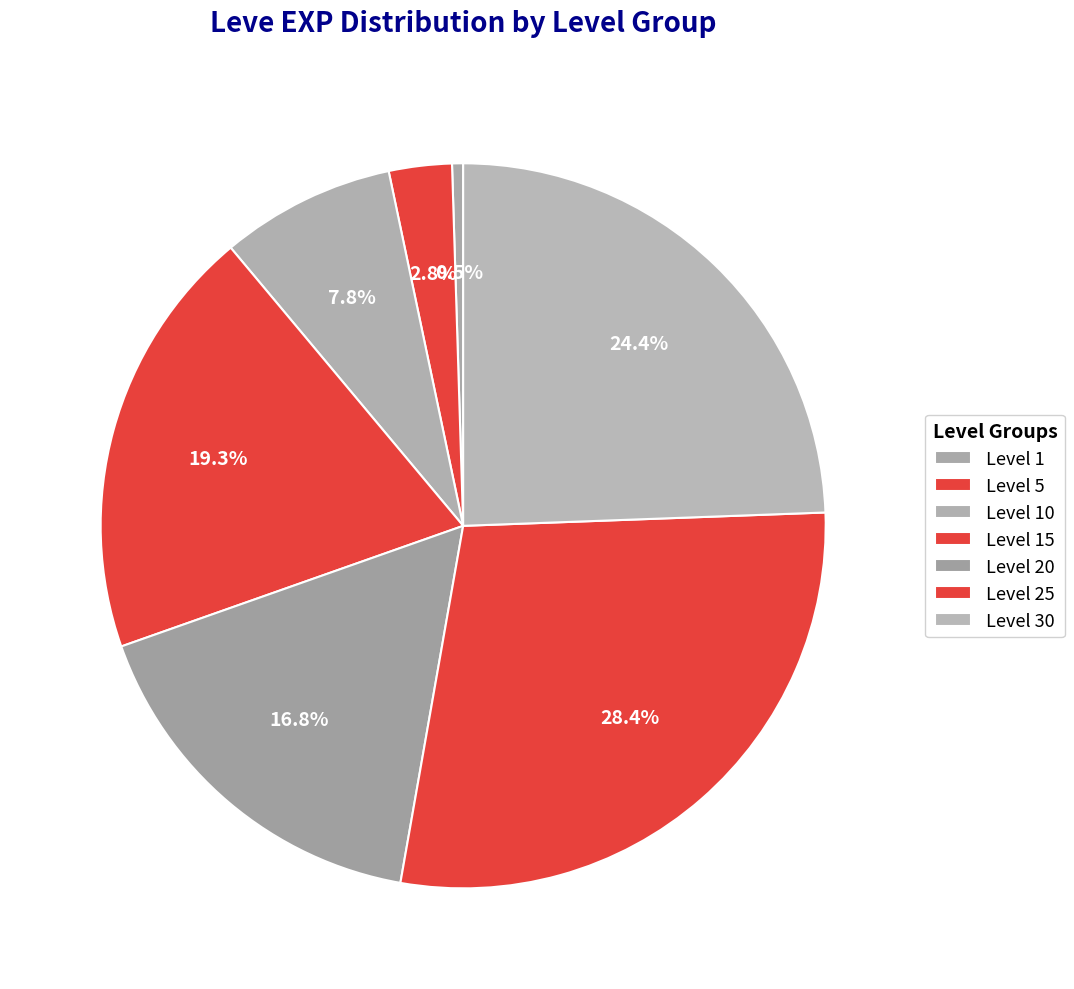

To the nearest percent, what is the average slice percentage?

14%